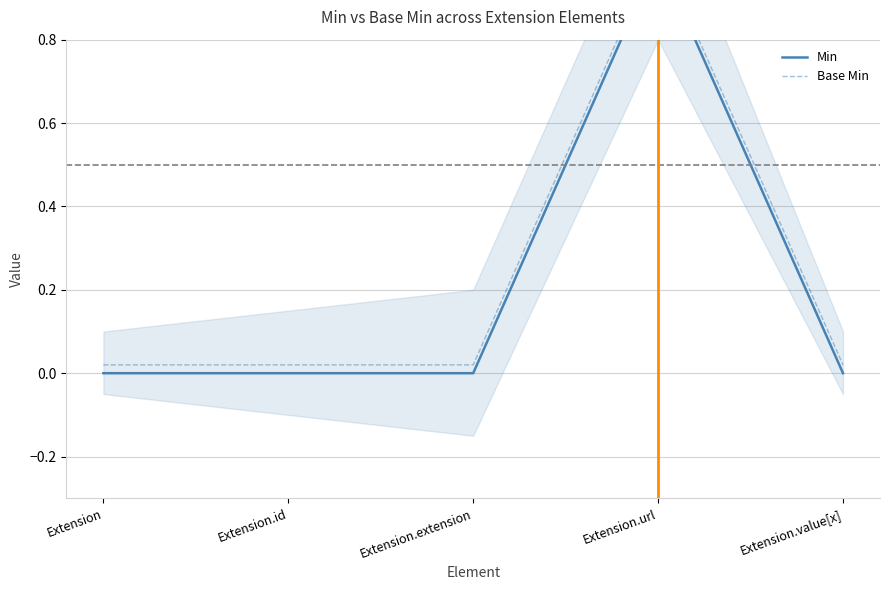

What is the label of the 3rd point from the right?

Extension.extension